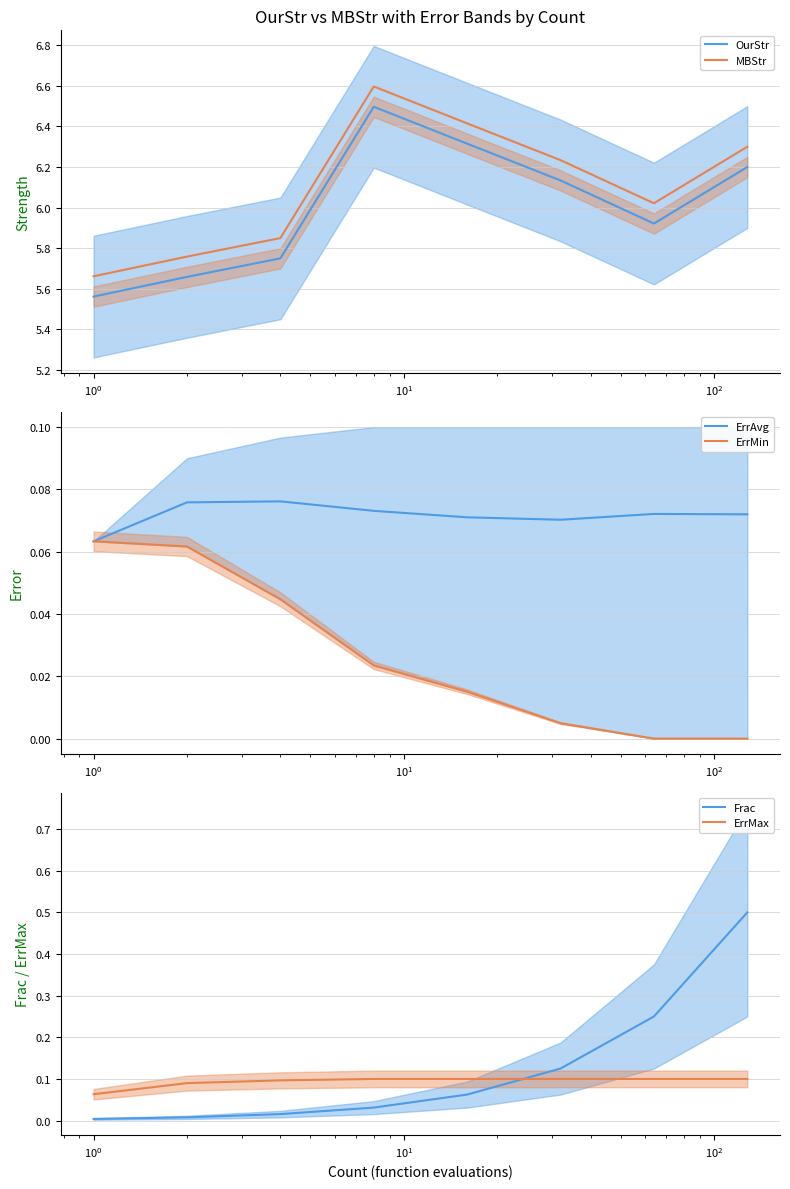

True or false: OurStr and MBStr intersect in this chart.

False